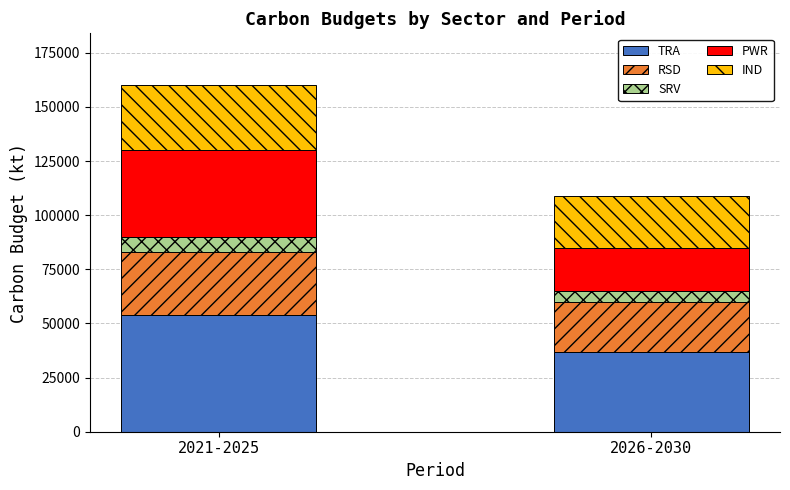

The value of TRA at 2026-2030 is 37000. True or false?

True